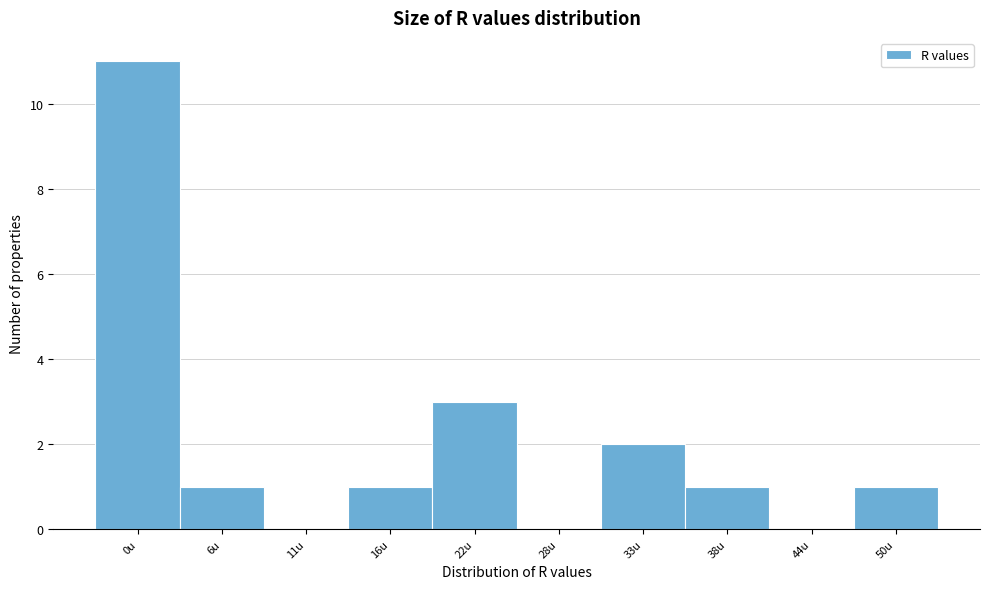

Reading left to right, list all the values displayed in this chart.

0u=11	6u=1	11u=0	16u=1	22u=3	28u=0	33u=2	38u=1	44u=0	50u=1